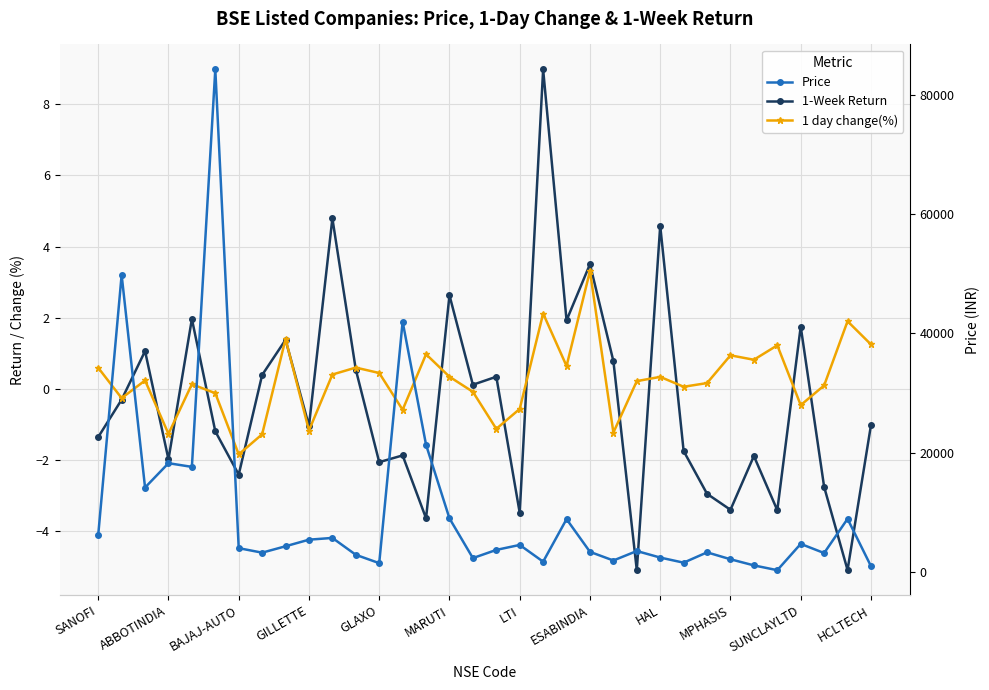

Rank the categories by 1-Week Return value from lowest to highest.

23, 32, 14, 18, 29, 27, 26, 31, LTI, 12, GILLETTE, 28, 13, 25, SANOFI, MARUTI, MPHASIS, 33, ABBOTINDIA, 16, 17, ESABINDIA, HCLTECH, 22, BAJAJ-AUTO, HAL, 30, 20, GLAXO, 15, 21, 24, SUNCLAYLTD, 19